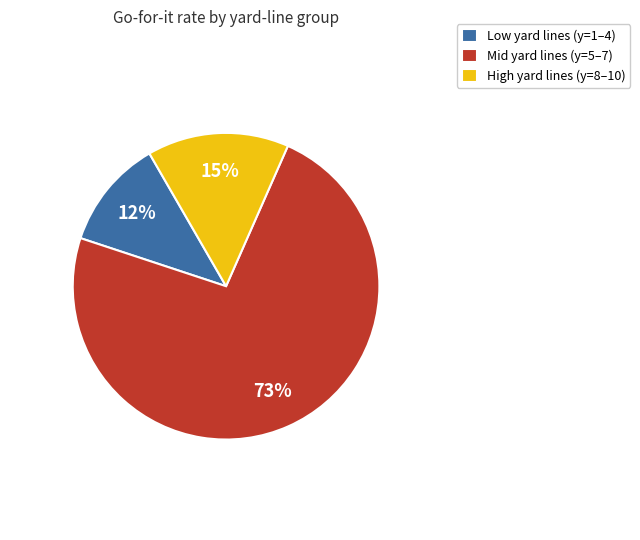

Which slice is the largest?

Mid yard lines (y=5–7)